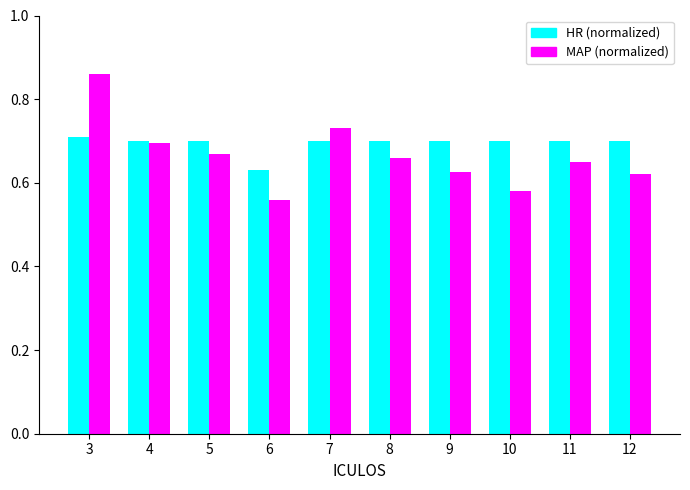

Between 3 and 6, which series saw the biggest shift?

MAP (normalized)